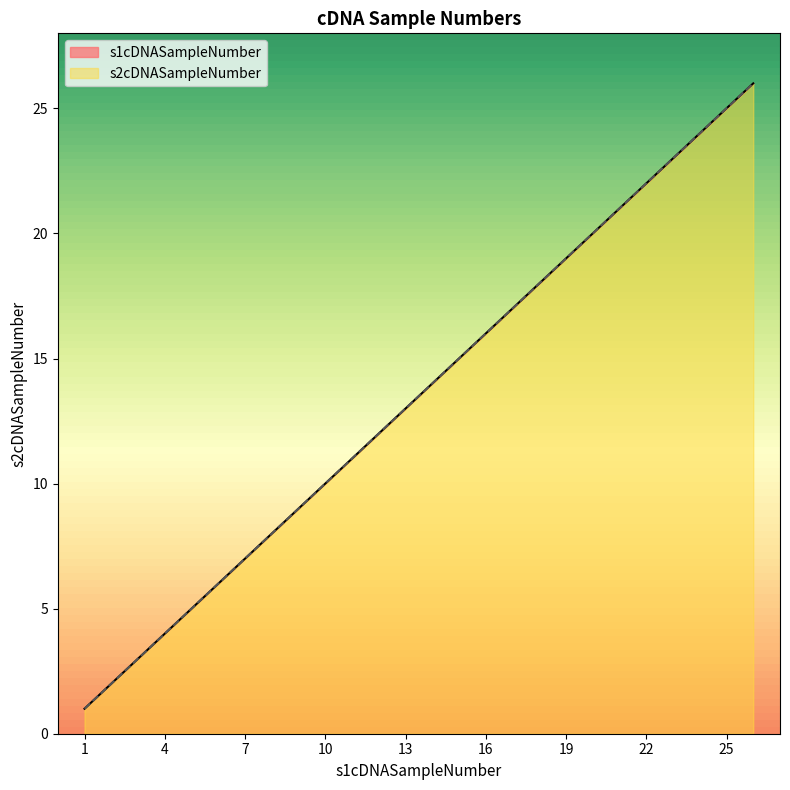

How many data points does each series have?

26